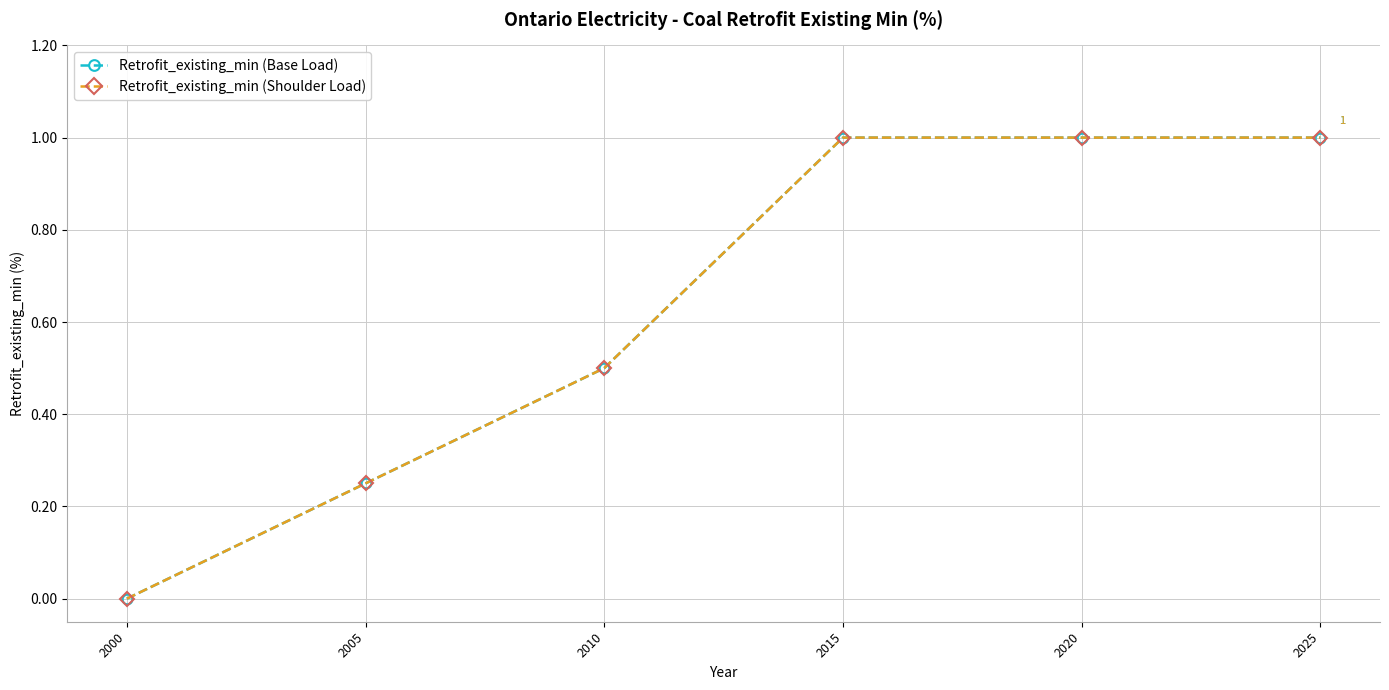

True or false: Retrofit_existing_min (Shoulder Load) and Retrofit_existing_min (Base Load) cross at least once.

False